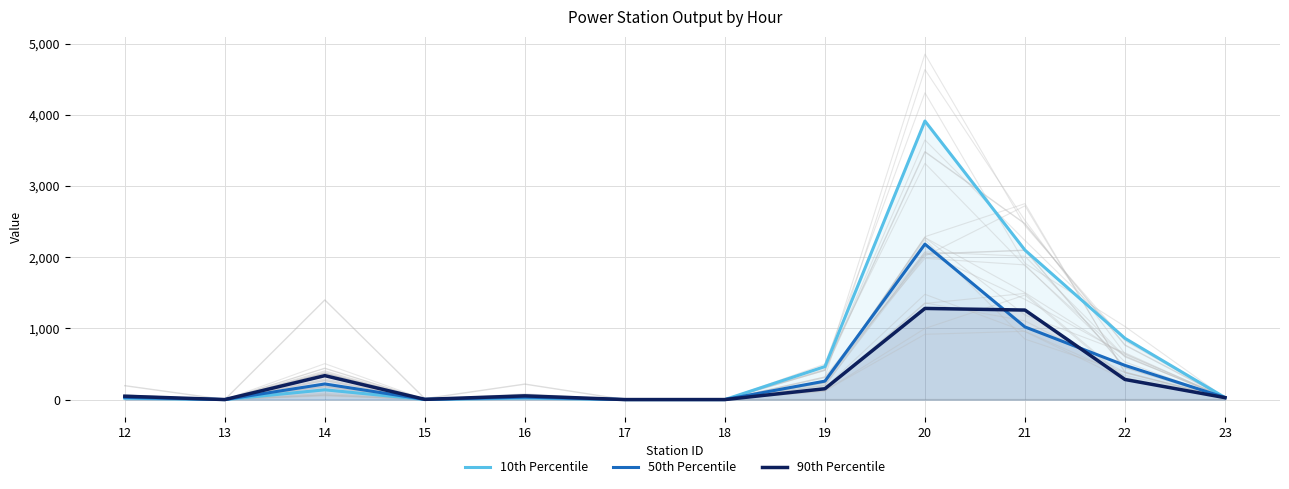

How many values in the 90th Percentile series exceed 52?

5